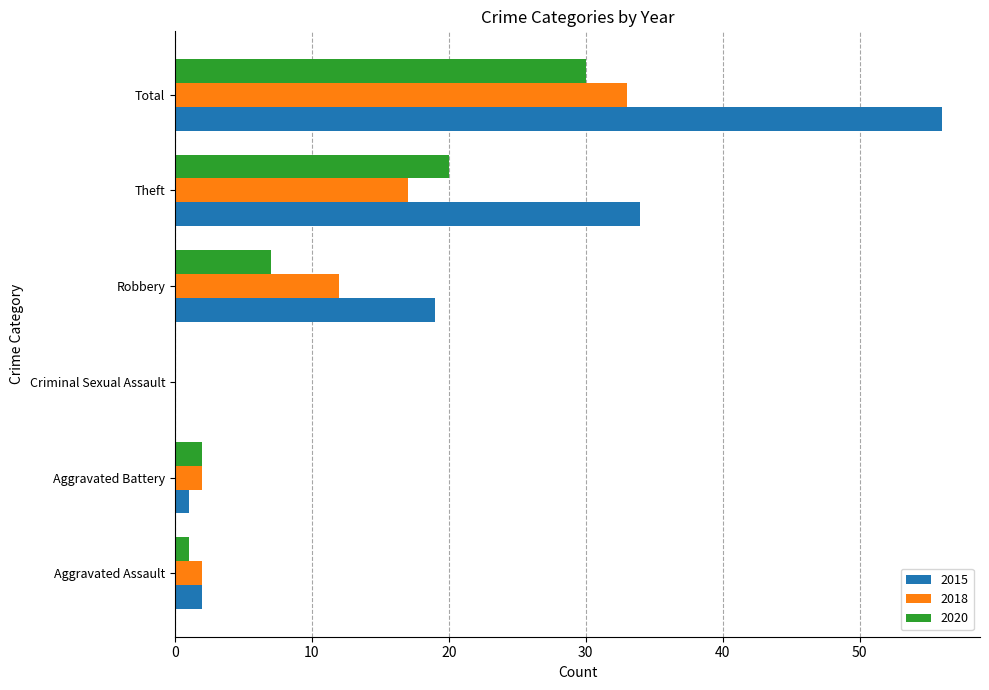

Where is 2015 nearest to the value 28?

Theft